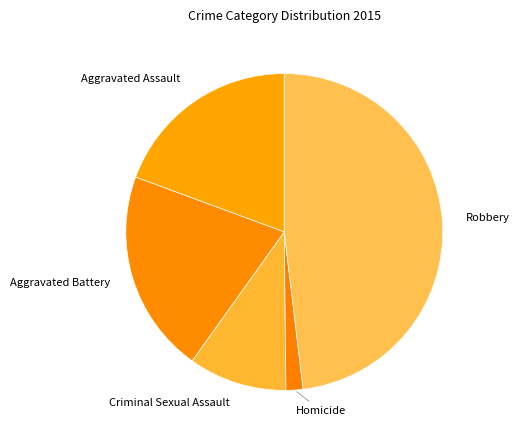

What is the ratio of the value at Criminal Sexual Assault to the value at Homicide?

5.8